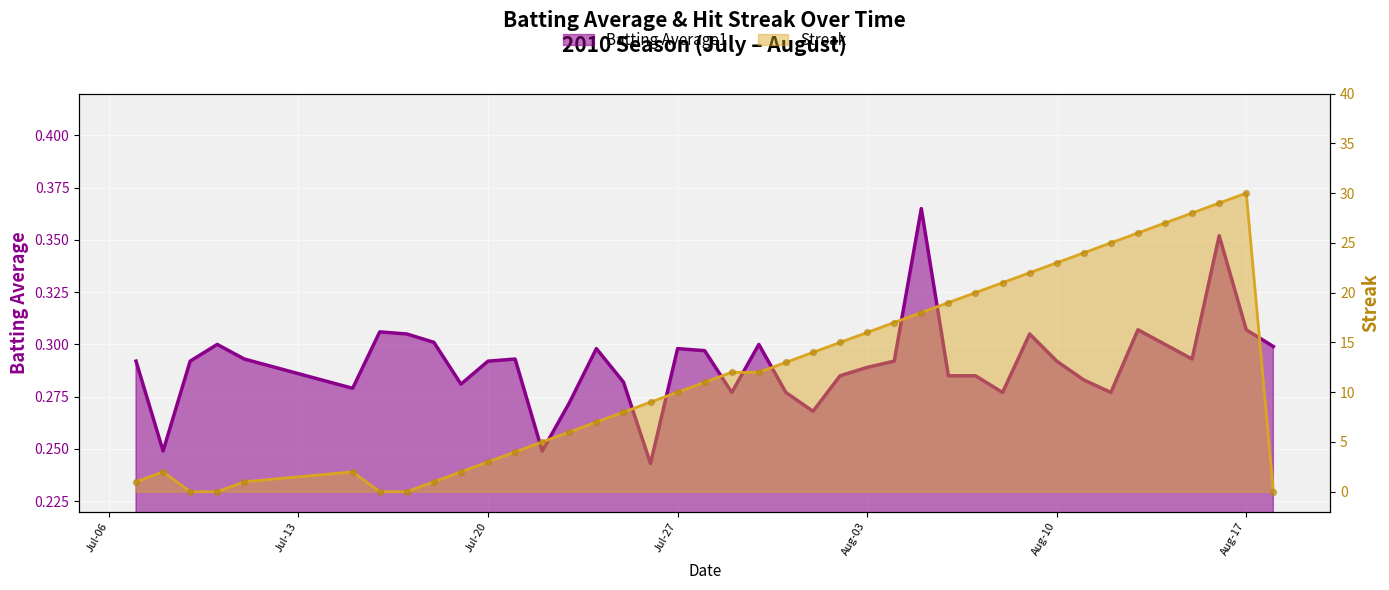

Which series has the largest total across all categories?

streak